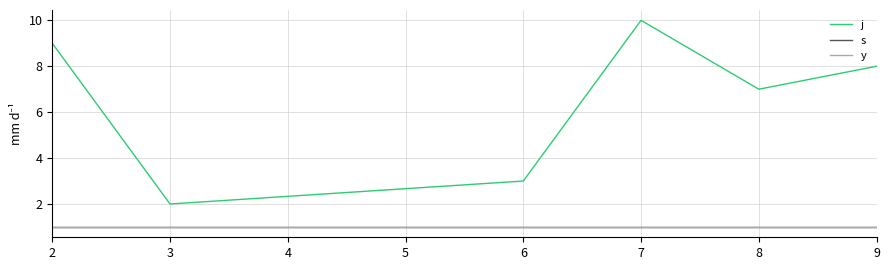

At which label does j first exceed 8?

2